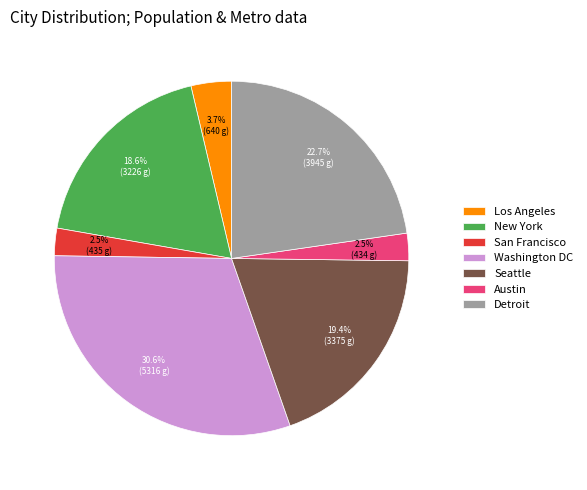

Is there a majority slice in this chart?

No